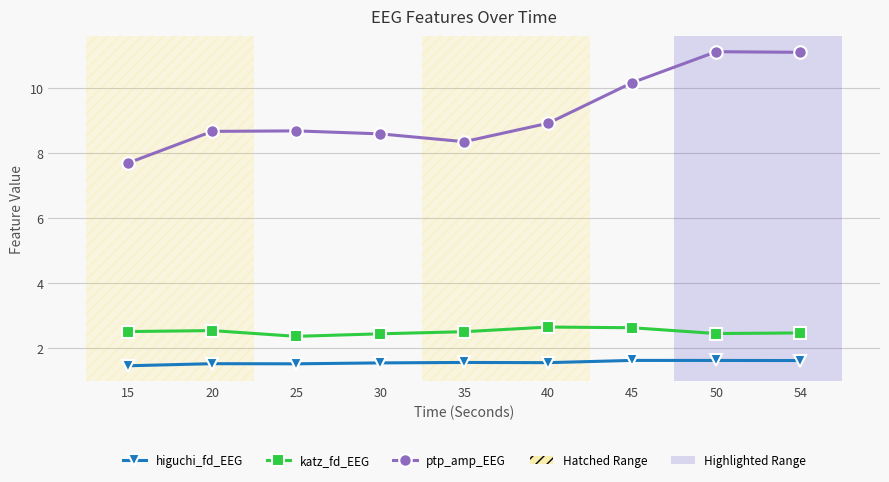

What is the value of the katz_fd_EEG point at the 3rd from the left?

2.4